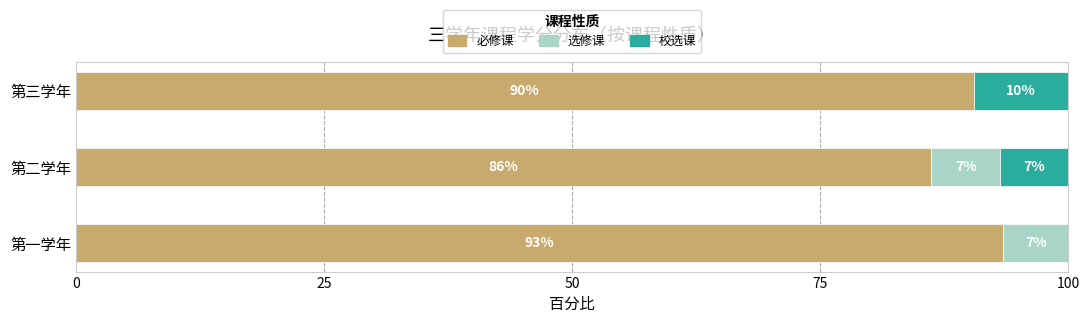

What are all the series names shown in the legend?

必修课, 选修课, 校选课